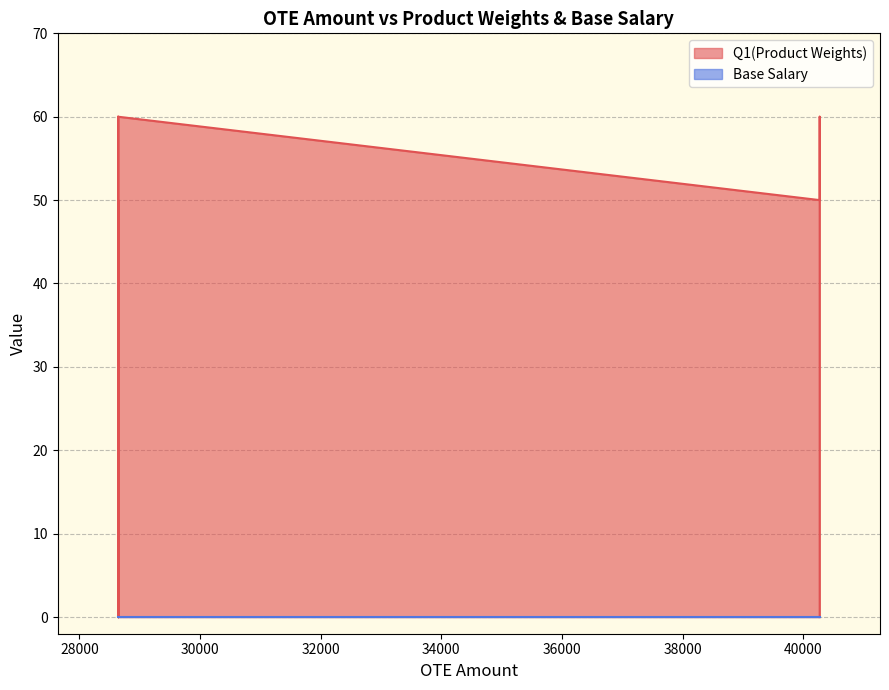

Is the value of Q1(Product Weights) at 30 greater than the value of Base Salary at 9?

No